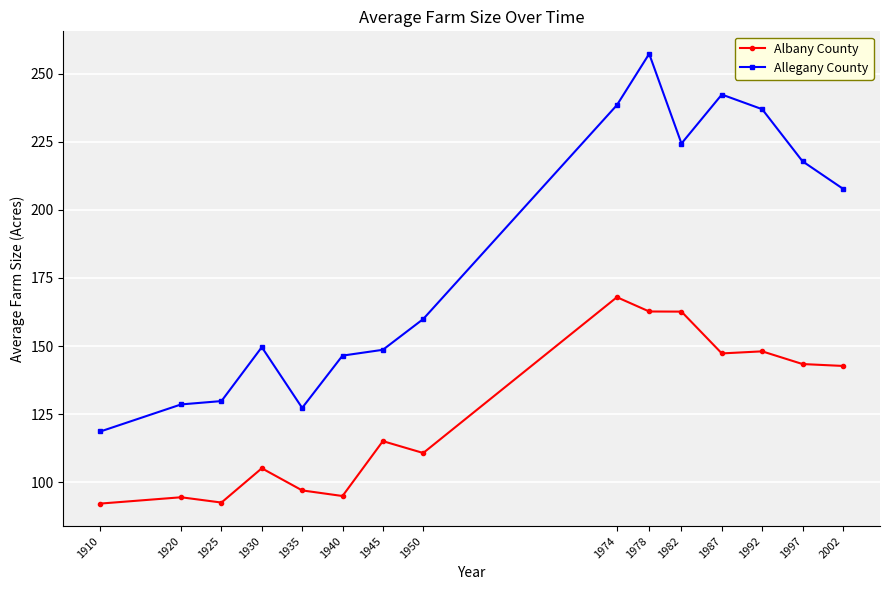

At how many categories does at least one series exceed 125?

14